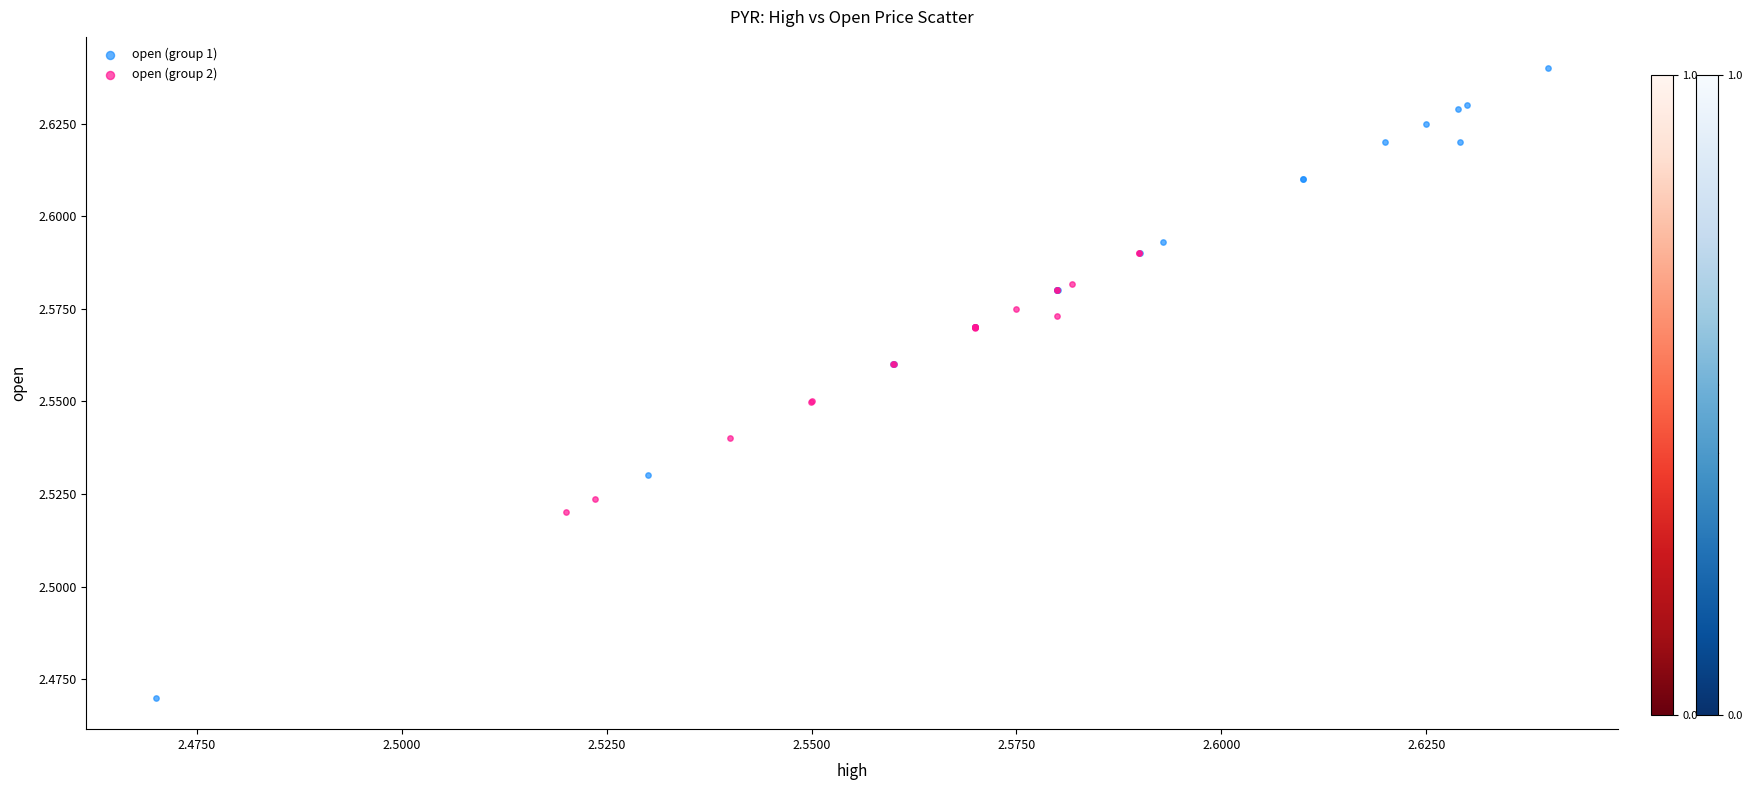

Which series reaches the maximum Y coordinate?

open (group 1)